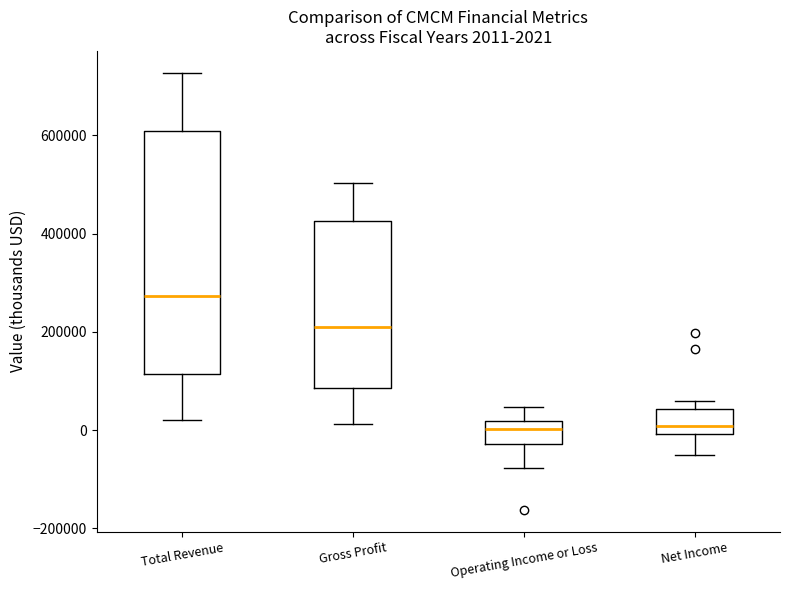

Which box is the tallest, from its lower edge to its upper edge?

Total Revenue